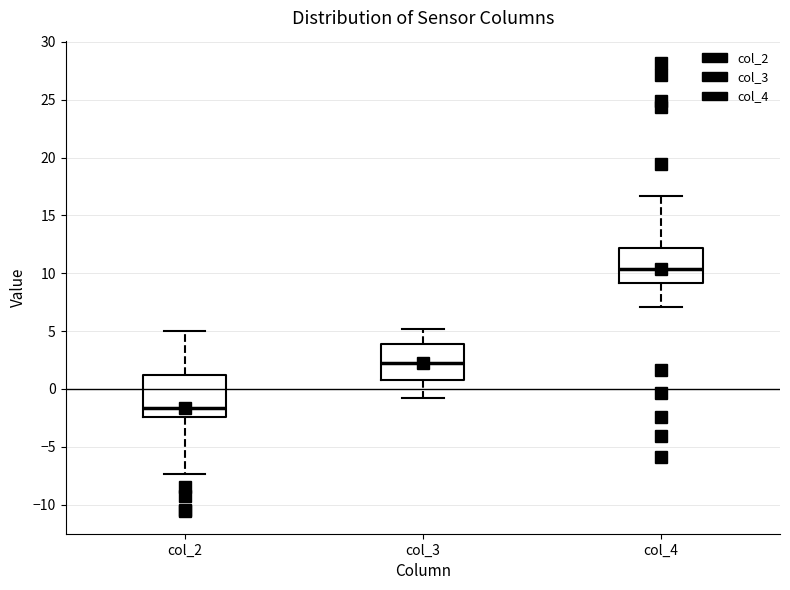

Where does the lower whisker of the box for col_4 end on the y-axis? The values are not printed on the chart, so give them approximately, as read against the axis.

7.0